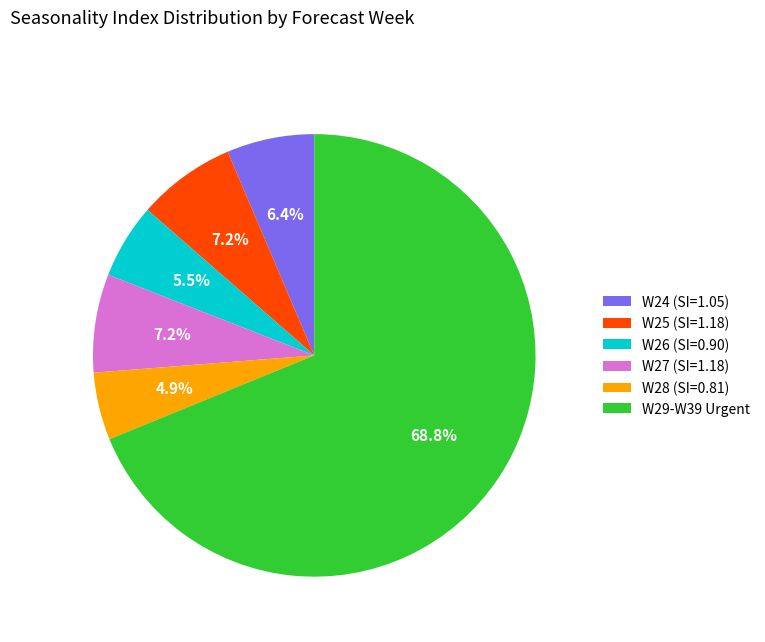

What is the majority slice?

W29-W39 Urgent